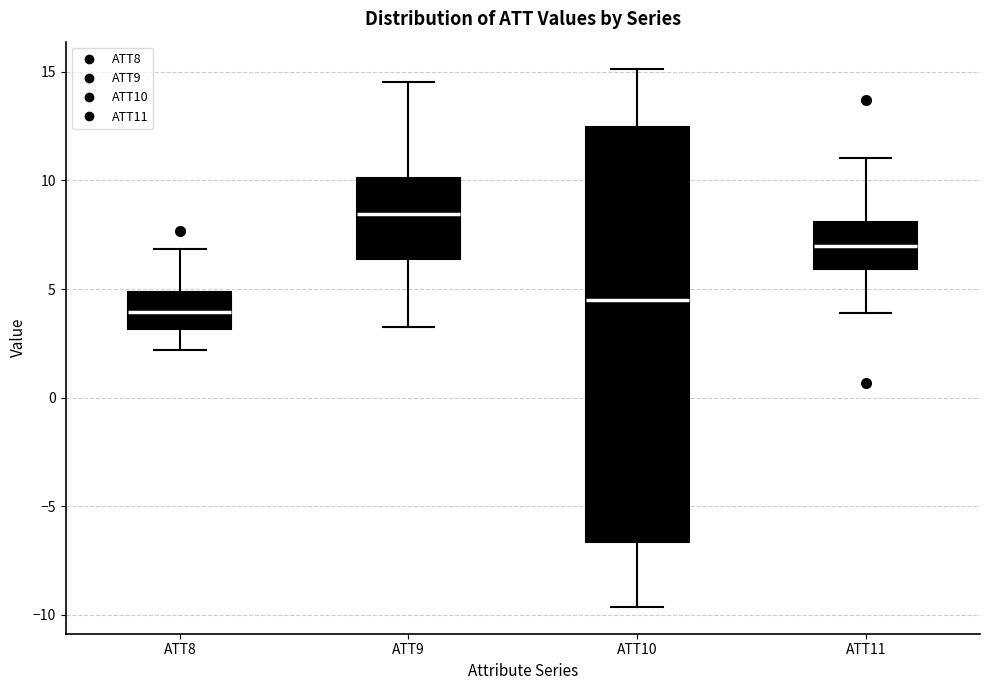

Which box's median line is the lowest?

ATT8